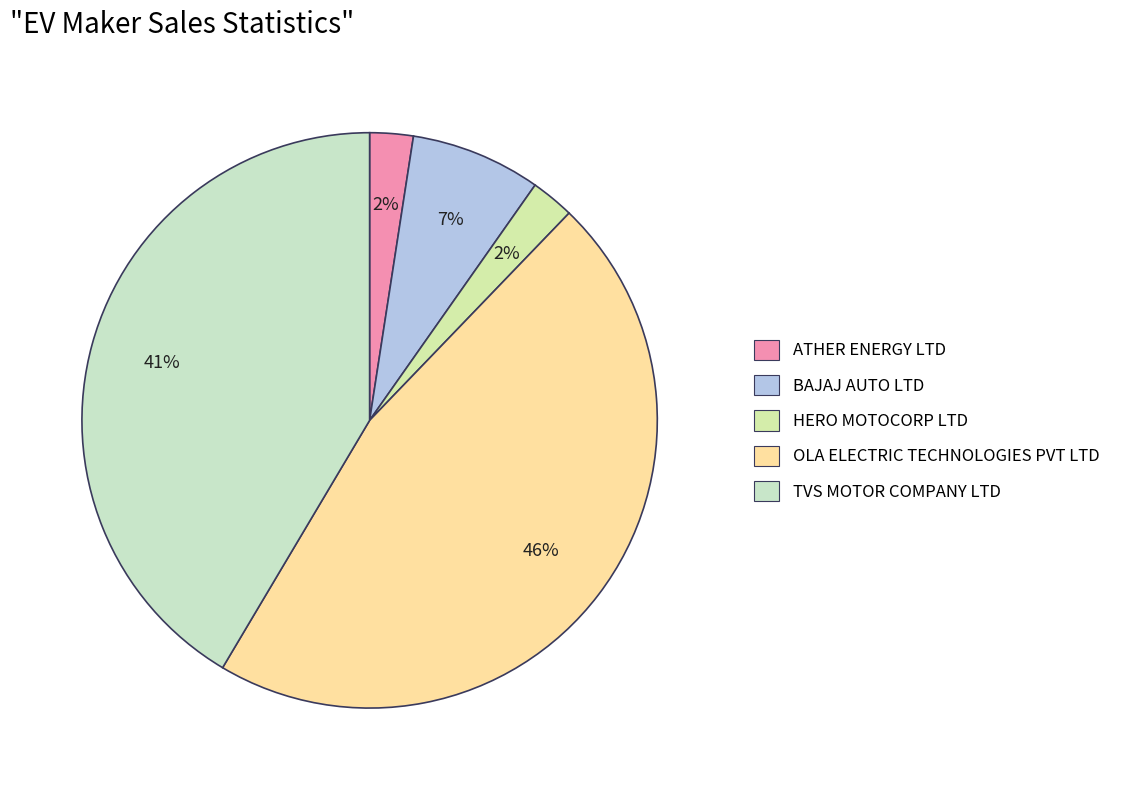

Does BAJAJ AUTO LTD account for over 50% of the chart?

No